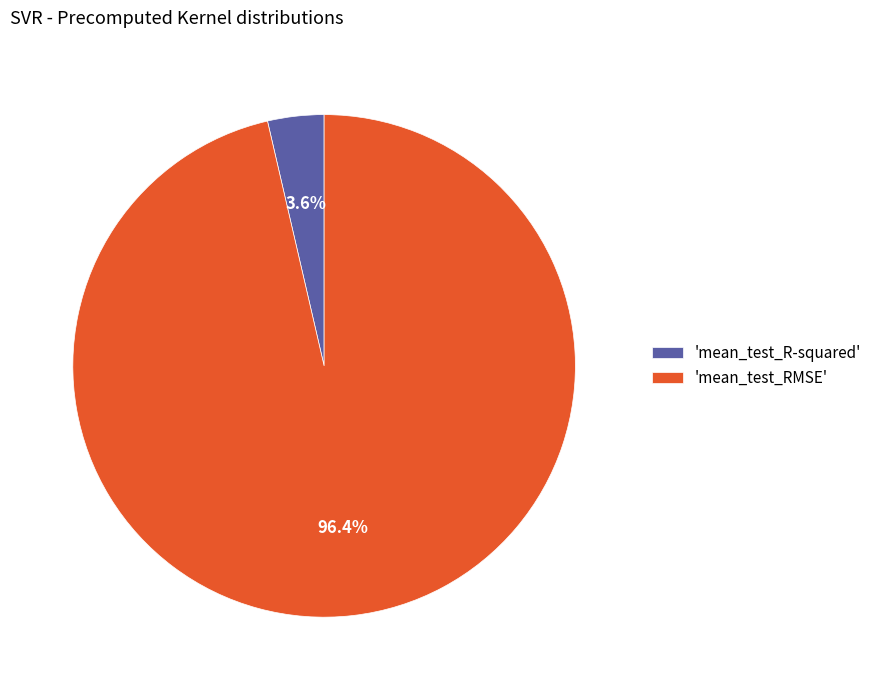

Combined, what portion of the pie is 'mean_test_RMSE' and 'mean_test_R-squared'?

100.0%